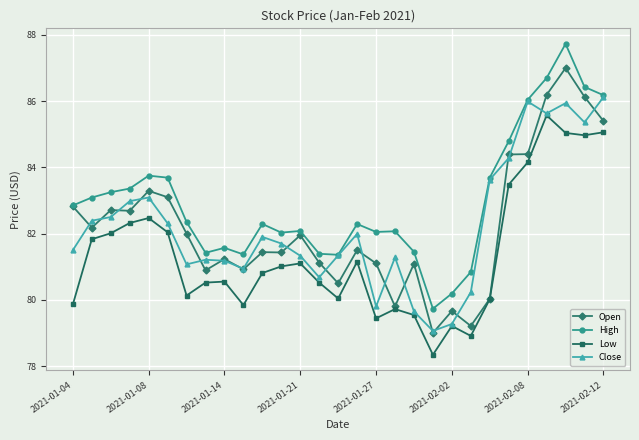

Which series has the largest total across all categories?

High